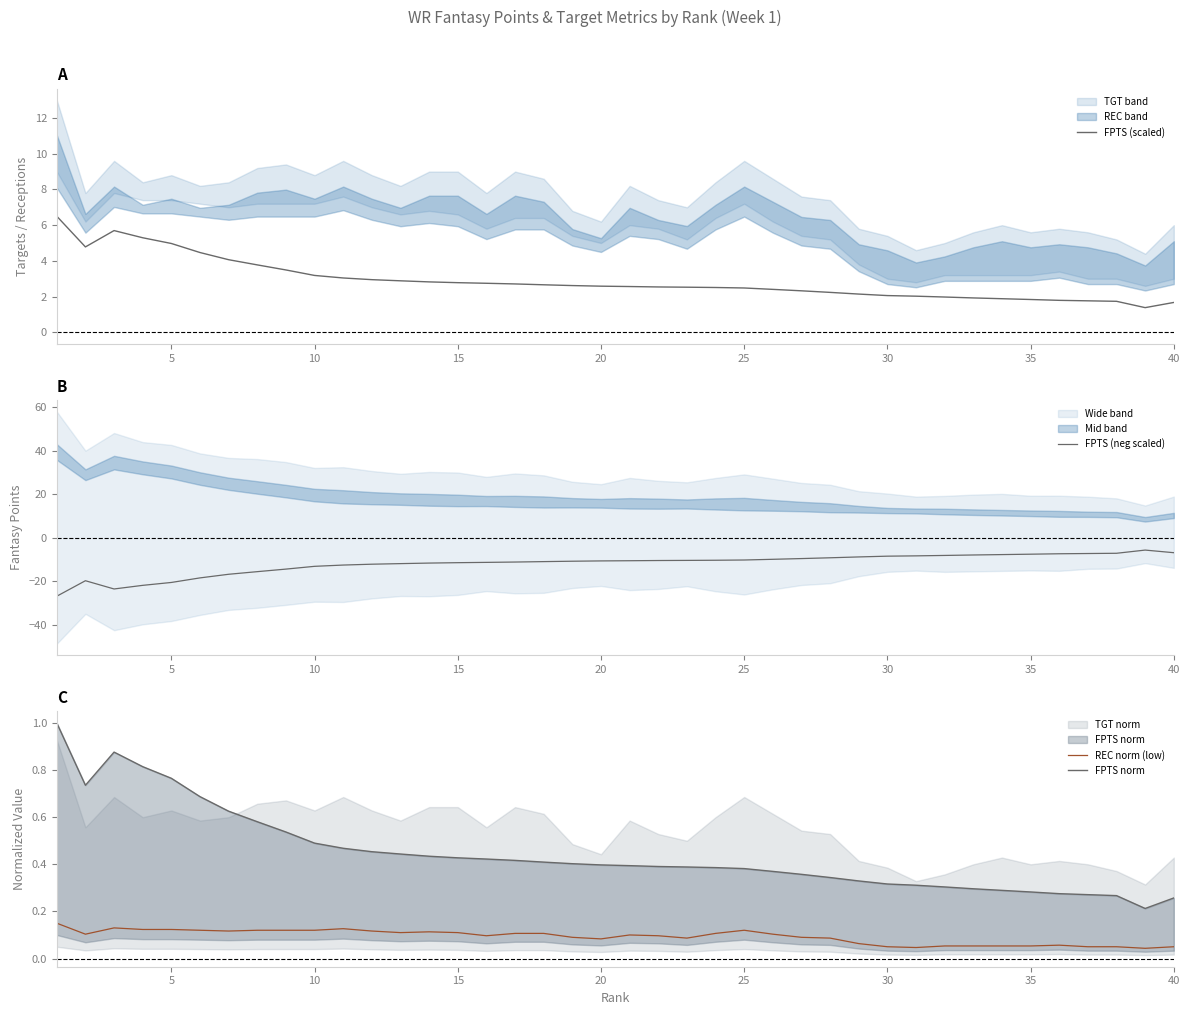

What is the minimum value for FPTS (scaled)?

1.4